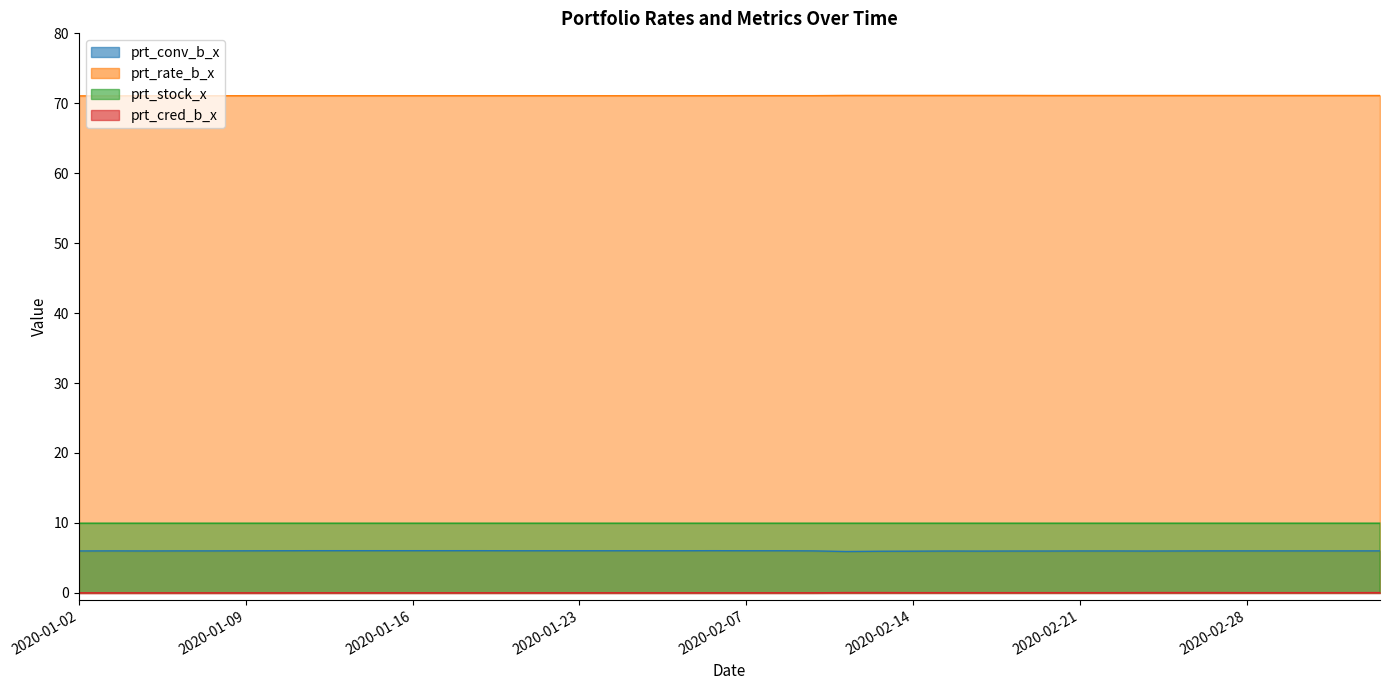

Rank the categories by prt_rate_b_x value from lowest to highest.

2020-01-02, 2020-01-03, 2020-01-06, 2020-01-07, 2020-01-08, 2020-01-09, 2020-01-10, 2020-01-13, 2020-01-14, 2020-01-15, 2020-01-16, 2020-01-17, 2020-01-20, 2020-01-21, 2020-01-22, 2020-01-23, 2020-02-03, 2020-02-04, 2020-02-05, 2020-02-06, 2020-02-07, 2020-02-10, 2020-02-11, 2020-02-20, 2020-02-21, 2020-02-24, 2020-02-25, 2020-02-26, 2020-02-27, 2020-02-28, 2020-03-02, 2020-03-03, 2020-03-04, 2020-03-05, 2020-02-12, 2020-02-13, 2020-02-14, 2020-02-17, 2020-02-18, 2020-02-19